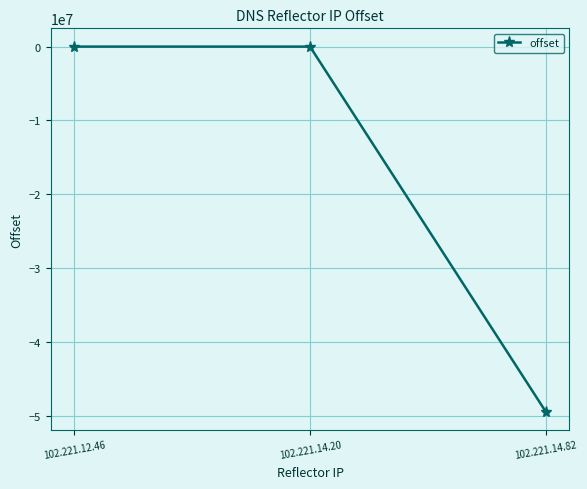

Which label corresponds to the smallest value in the chart?

102.221.14.82